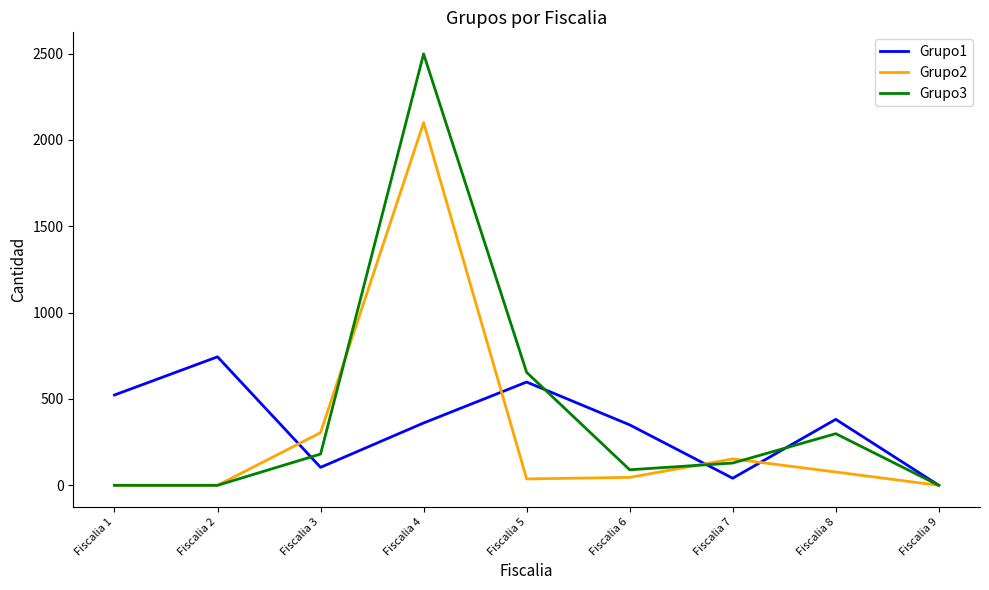

True or false: Grupo1 has more than 0 points higher than both neighbors.

True